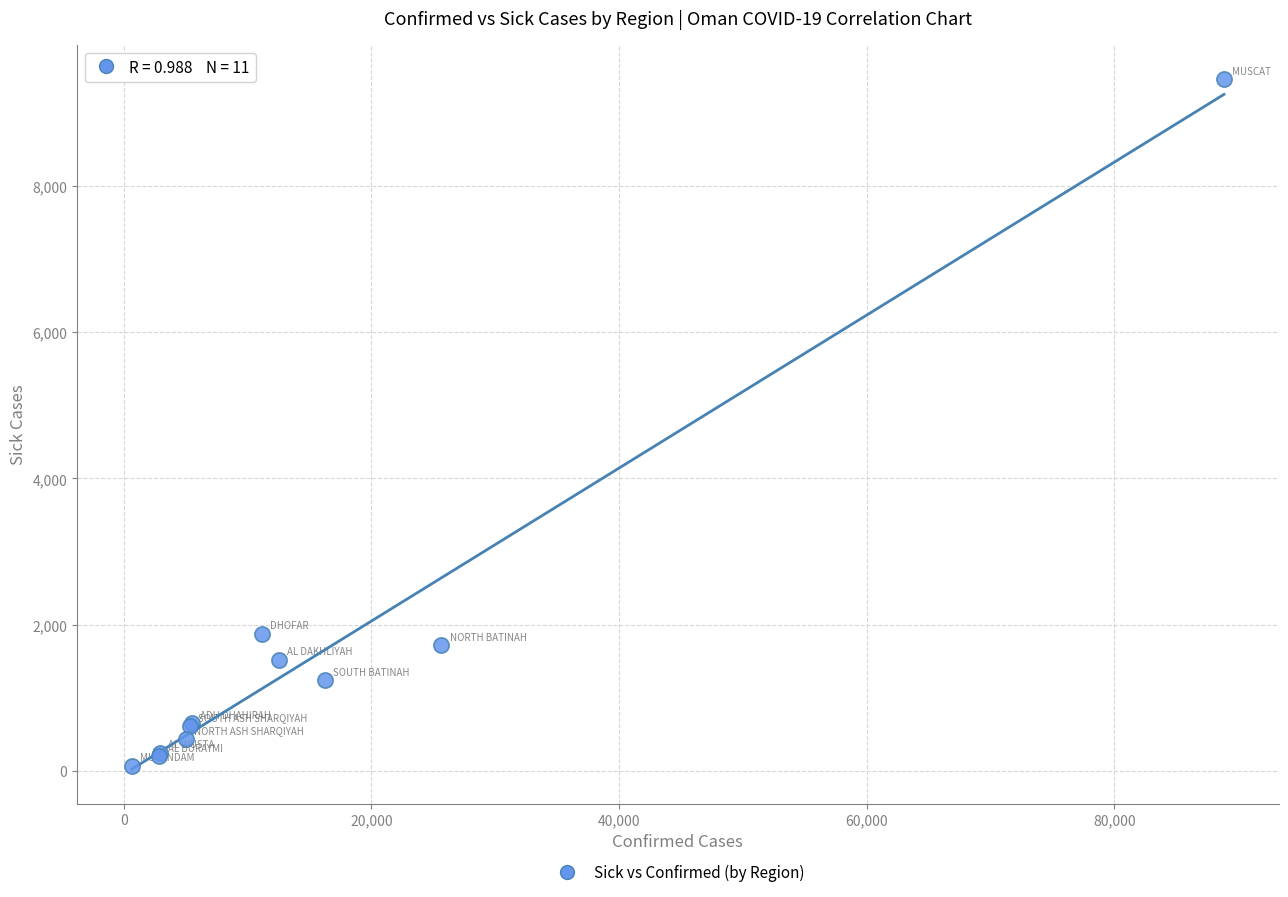

What Y value in the scatter plot is closest to 4762?

1874